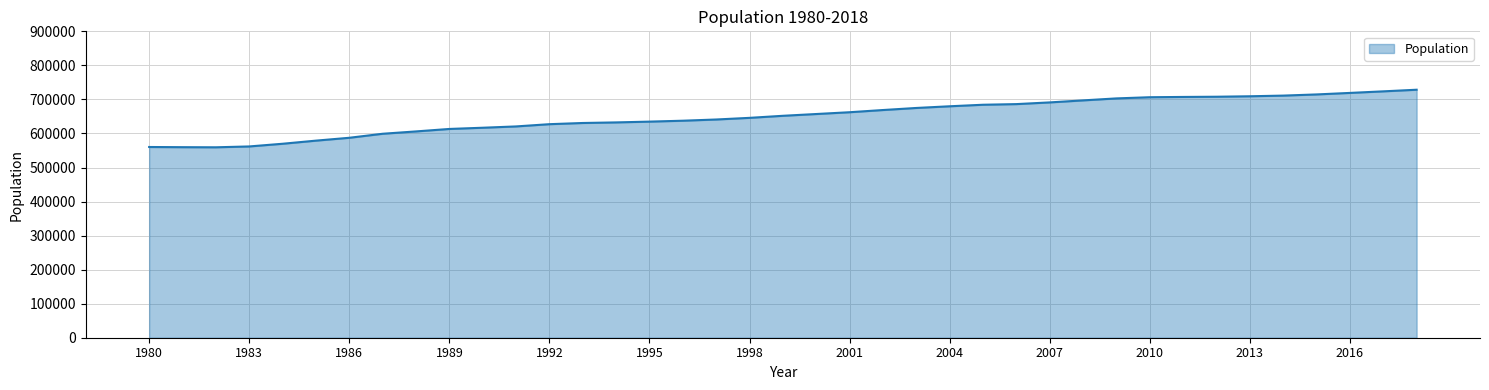

What is the greatest value displayed?

728479